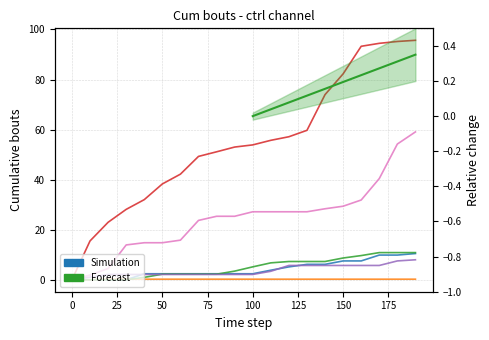

Reading left to right, what are all the values shown in this chart?

row_0: 0=0.0	10=0.0	20=0.0	30=0.0	40=2.4	50=2.4	60=2.4	70=2.4	80=2.4	90=2.4	100=2.4	110=3.8	120=5.1	130=6.2	140=6.2	150=7.5	160=7.5	170=9.9	180=9.9	190=10.5
row_1: 0=0.0	10=0.0	20=0.2	30=0.2	40=0.2	50=0.2	60=0.2	70=0.2	80=0.2	90=0.2	100=0.2	110=0.2	120=0.2	130=0.2	140=0.2	150=0.2	160=0.2	170=0.2	180=0.2	190=0.2
row_2: 0=0.0	10=0.0	20=0.0	30=0.0	40=1.0	50=2.2	60=2.2	70=2.2	80=2.2	90=3.5	100=5.2	110=6.8	120=7.3	130=7.3	140=7.3	150=8.7	160=9.7	170=10.8	180=10.8	190=10.8
row_3: 0=0.0	10=15.5	20=23.0	30=28.1	40=32.0	50=38.3	60=42.2	70=49.3	80=51.1	90=53.0	100=53.9	110=55.7	120=57.1	130=59.7	140=74.0	150=82.3	160=93.3	170=94.5	180=95.2	190=95.7
row_4: 0=0.0	10=1.0	20=2.1	30=2.1	40=2.1	50=2.1	60=2.1	70=2.1	80=2.1	90=2.1	100=2.1	110=3.4	120=5.7	130=5.7	140=5.7	150=5.7	160=5.7	170=5.7	180=7.5	190=8.0
row_5: 0=0.0	10=1.9	20=4.5	30=13.9	40=14.8	50=14.8	60=15.8	70=23.7	80=25.4	90=25.4	100=27.2	110=27.2	120=27.2	130=27.2	140=28.4	150=29.4	160=31.9	170=40.4	180=54.2	190=59.1